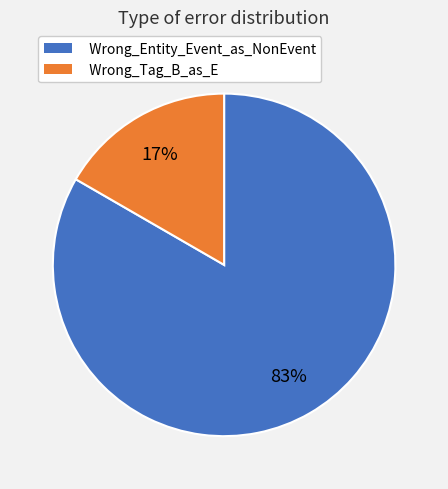

What is the largest slice in the pie chart?

Wrong_Entity_Event_as_NonEvent